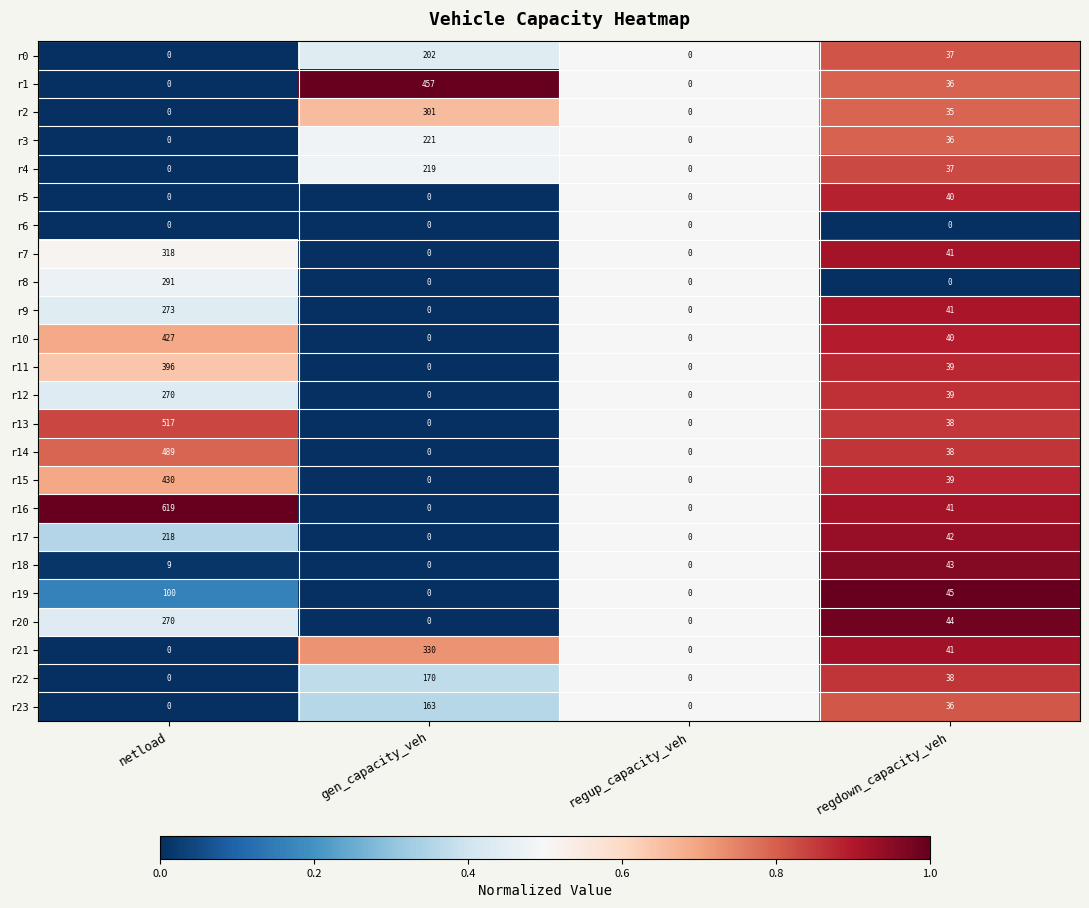

The value of r20 at regdown_capacity_veh is 24. True or false?

False